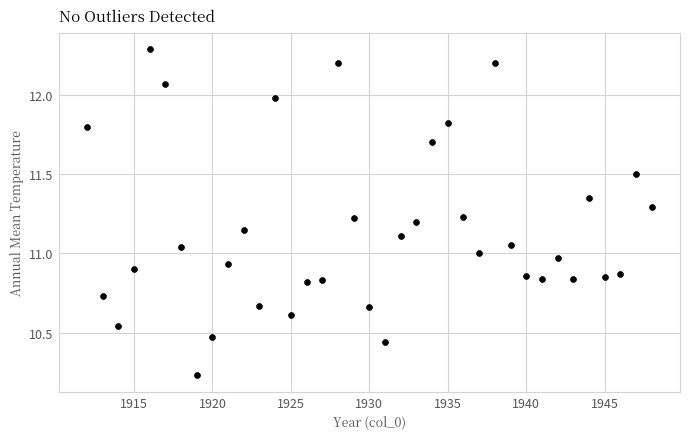

What is the range of X values (max minus min)?

36.0